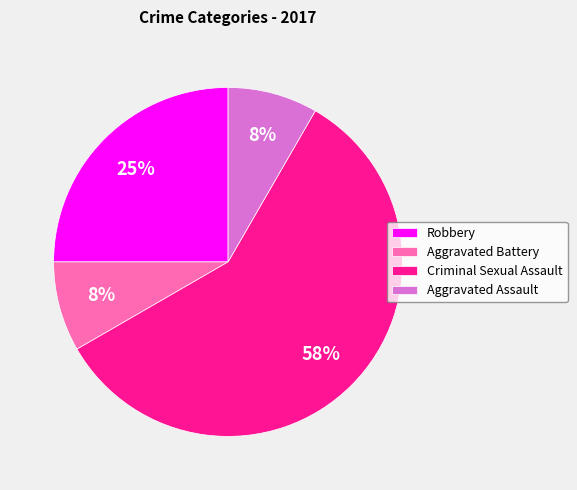

Which category has the biggest portion of the pie?

Criminal Sexual Assault